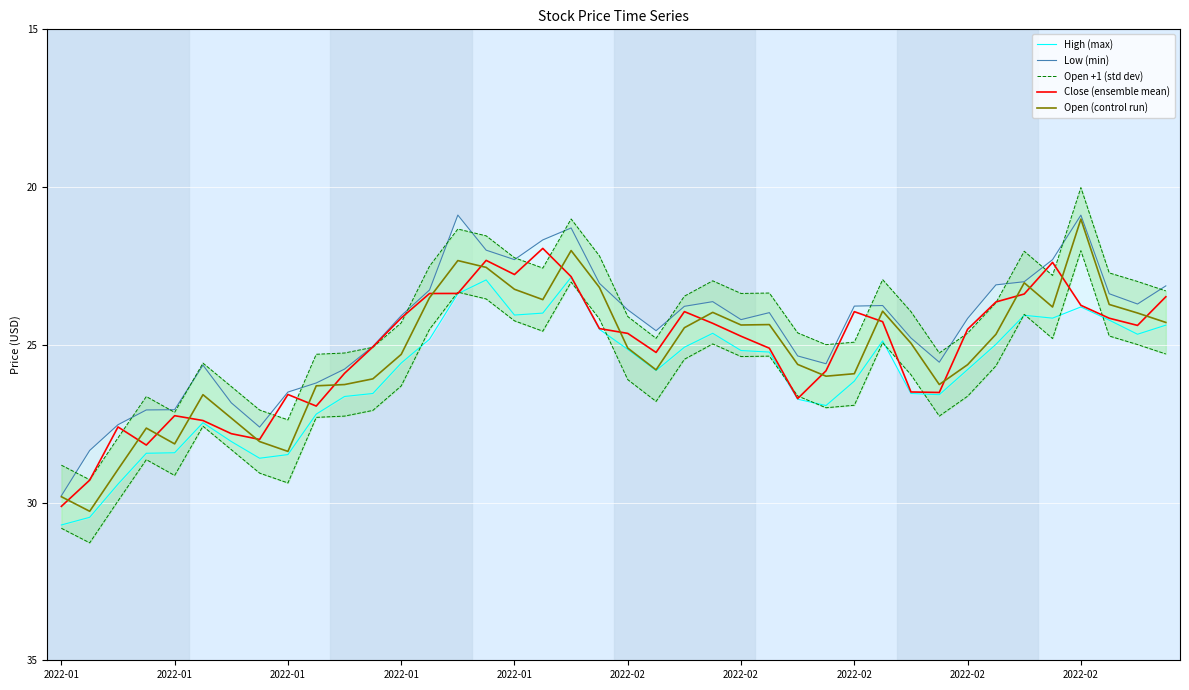

True or false: Close (ensemble mean) and Open +1 (std dev) cross at least once.

True